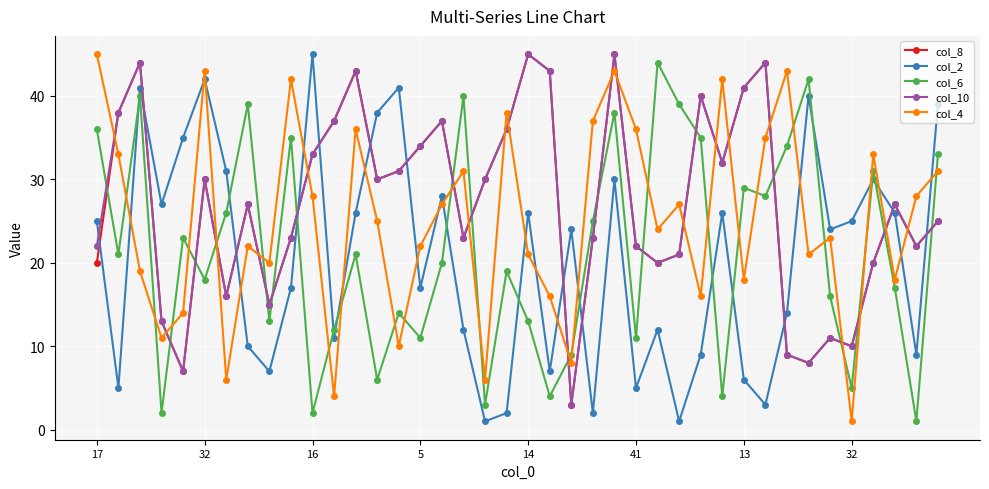

What is the greatest value displayed?

45